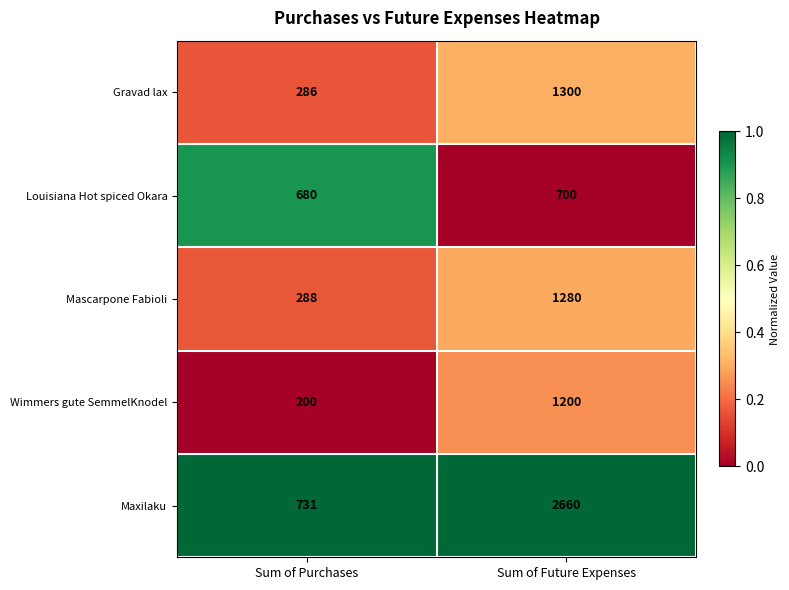

What is the highest value of the Louisiana Hot spiced Okara series?

700